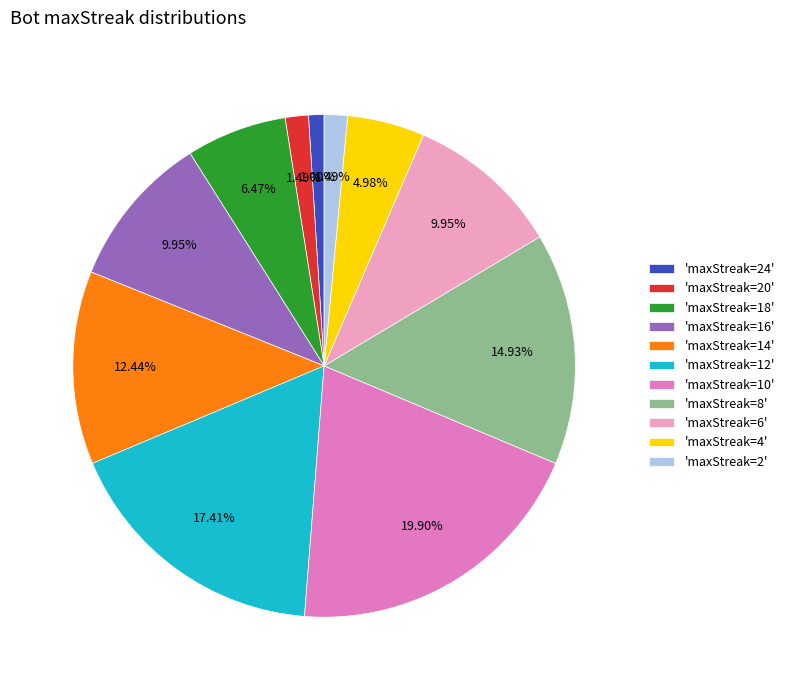

How many slices are in this pie chart?

11